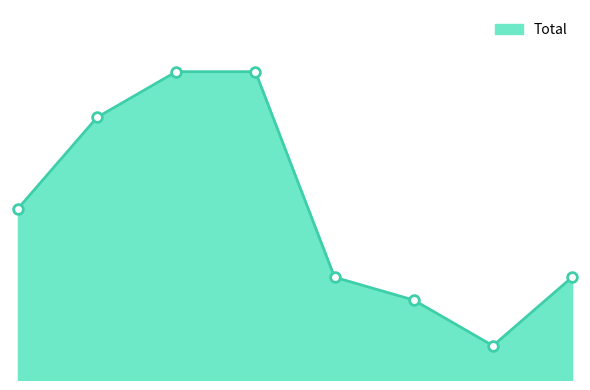

Does the chart display data point markers on the line(s)?

No